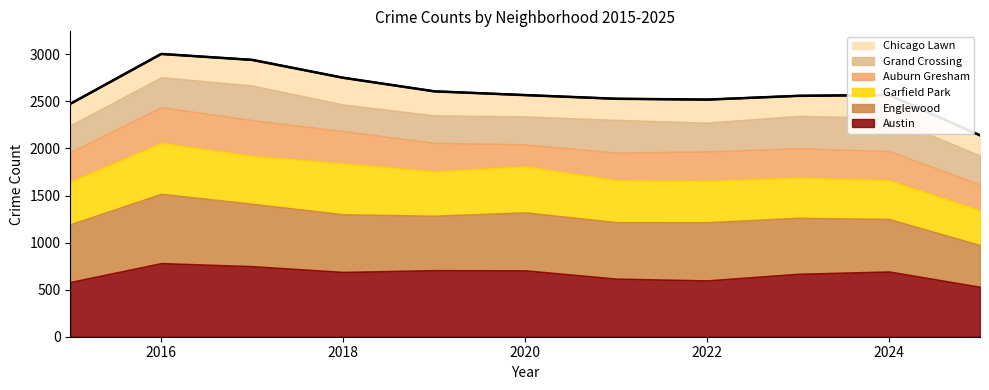

The Grand Crossing series shows 190 at 2015. True or false?

False